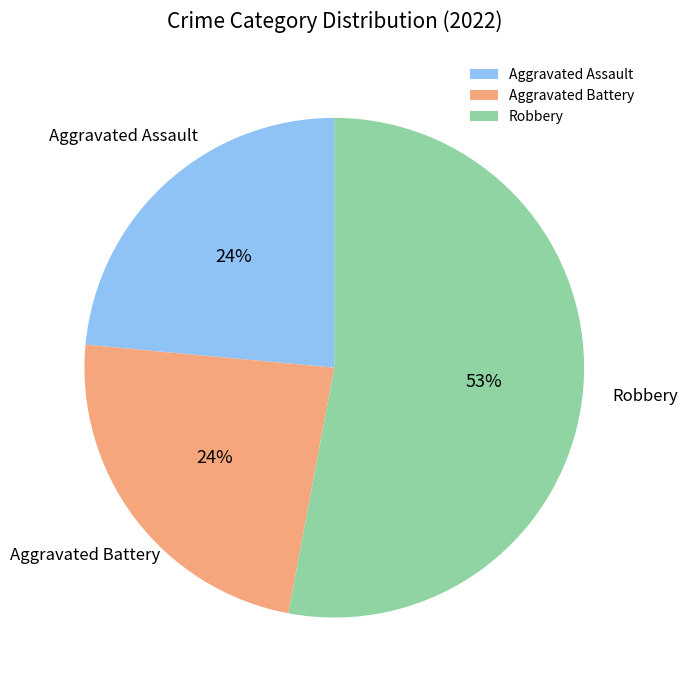

Which slice is the largest?

Robbery